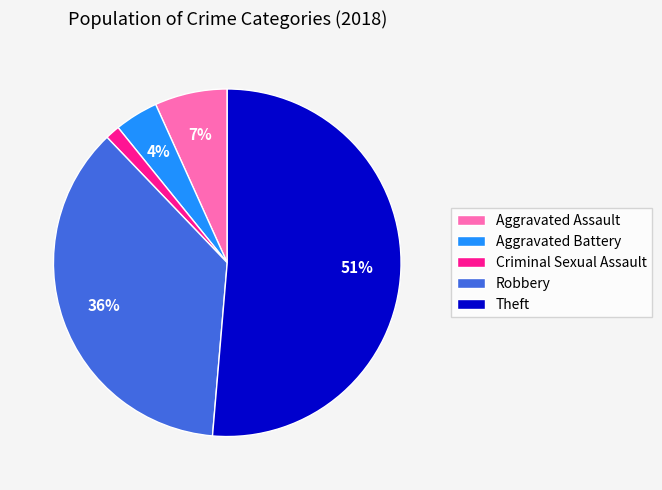

Is Theft the majority of the pie?

Yes